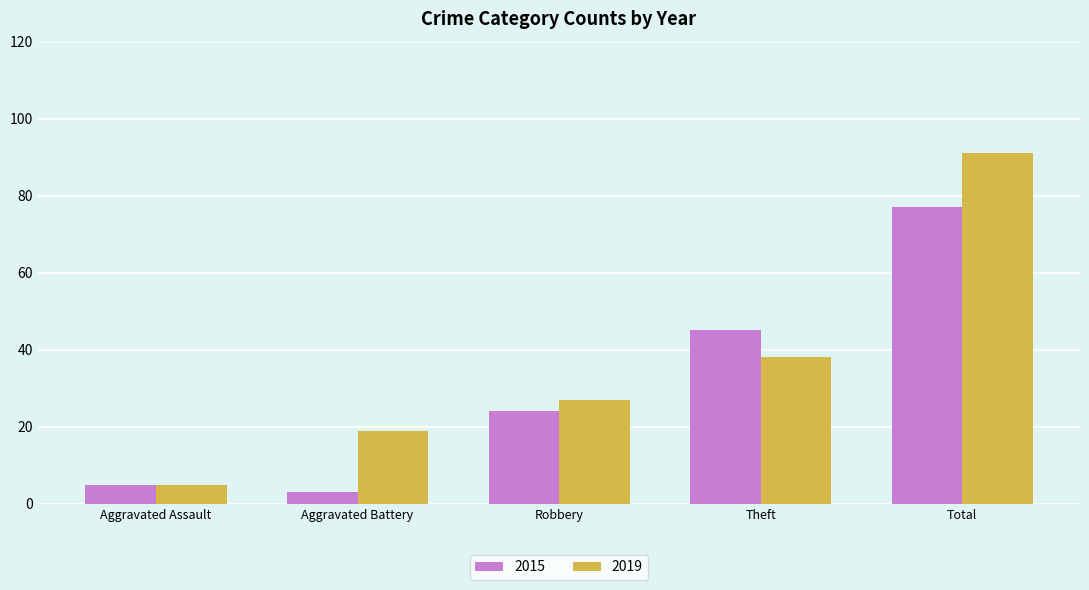

Which series has the largest total across all categories?

2019